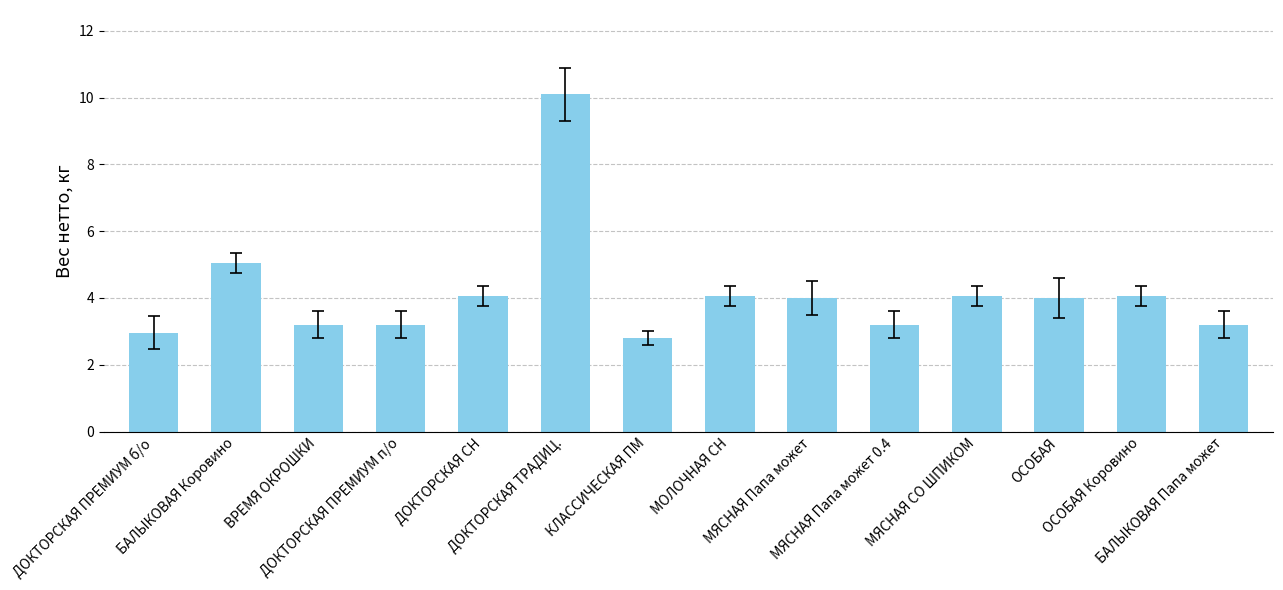

Count the number of categories in the chart.

14